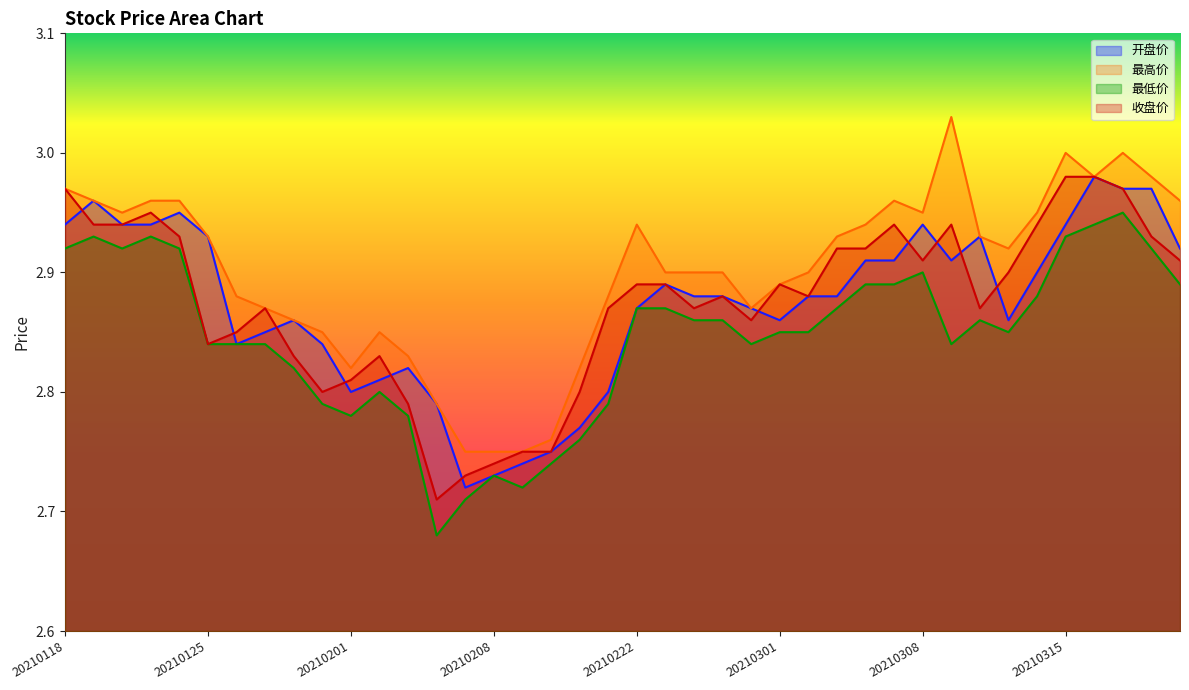

Reading left to right, transcribe all the data shown in this chart.

开盘价: 20210118=2.9	20210119=3.0	20210120=2.9	20210121=2.9	20210122=3.0	20210125=2.9	20210126=2.8	20210127=2.9	20210128=2.9	20210129=2.8	20210201=2.8	20210202=2.8	20210203=2.8	20210204=2.8	20210205=2.7	20210208=2.7	20210209=2.7	20210210=2.8	20210218=2.8	20210219=2.8	20210222=2.9	20210223=2.9	20210224=2.9	20210225=2.9	20210226=2.9	20210301=2.9	20210302=2.9	20210303=2.9	20210304=2.9	20210305=2.9	20210308=2.9	20210309=2.9	20210310=2.9	20210311=2.9	20210312=2.9	20210315=2.9	20210316=3.0	20210317=3.0	20210318=3.0	20210319=2.9
最高价: 20210118=3.0	20210119=3.0	20210120=3.0	20210121=3.0	20210122=3.0	20210125=2.9	20210126=2.9	20210127=2.9	20210128=2.9	20210129=2.9	20210201=2.8	20210202=2.9	20210203=2.8	20210204=2.8	20210205=2.8	20210208=2.8	20210209=2.8	20210210=2.8	20210218=2.8	20210219=2.9	20210222=2.9	20210223=2.9	20210224=2.9	20210225=2.9	20210226=2.9	20210301=2.9	20210302=2.9	20210303=2.9	20210304=2.9	20210305=3.0	20210308=3.0	20210309=3.0	20210310=2.9	20210311=2.9	20210312=3.0	20210315=3.0	20210316=3.0	20210317=3.0	20210318=3.0	20210319=3.0
最低价: 20210118=2.9	20210119=2.9	20210120=2.9	20210121=2.9	20210122=2.9	20210125=2.8	20210126=2.8	20210127=2.8	20210128=2.8	20210129=2.8	20210201=2.8	20210202=2.8	20210203=2.8	20210204=2.7	20210205=2.7	20210208=2.7	20210209=2.7	20210210=2.7	20210218=2.8	20210219=2.8	20210222=2.9	20210223=2.9	20210224=2.9	20210225=2.9	20210226=2.8	20210301=2.9	20210302=2.9	20210303=2.9	20210304=2.9	20210305=2.9	20210308=2.9	20210309=2.8	20210310=2.9	20210311=2.9	20210312=2.9	20210315=2.9	20210316=2.9	20210317=3.0	20210318=2.9	20210319=2.9
收盘价: 20210118=3.0	20210119=2.9	20210120=2.9	20210121=3.0	20210122=2.9	20210125=2.8	20210126=2.9	20210127=2.9	20210128=2.8	20210129=2.8	20210201=2.8	20210202=2.8	20210203=2.8	20210204=2.7	20210205=2.7	20210208=2.7	20210209=2.8	20210210=2.8	20210218=2.8	20210219=2.9	20210222=2.9	20210223=2.9	20210224=2.9	20210225=2.9	20210226=2.9	20210301=2.9	20210302=2.9	20210303=2.9	20210304=2.9	20210305=2.9	20210308=2.9	20210309=2.9	20210310=2.9	20210311=2.9	20210312=2.9	20210315=3.0	20210316=3.0	20210317=3.0	20210318=2.9	20210319=2.9